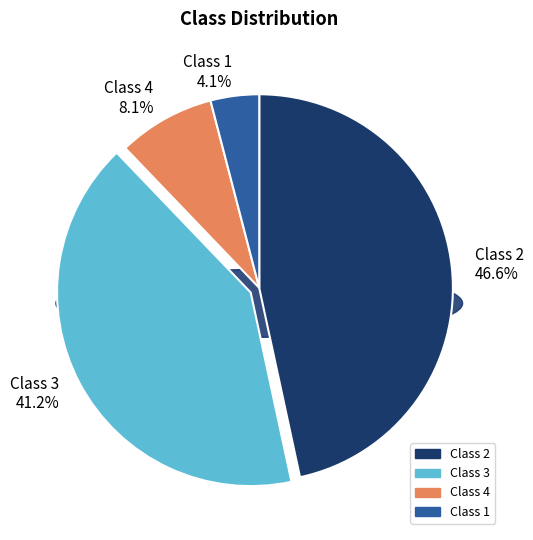

Is 1 the majority of the pie?

No